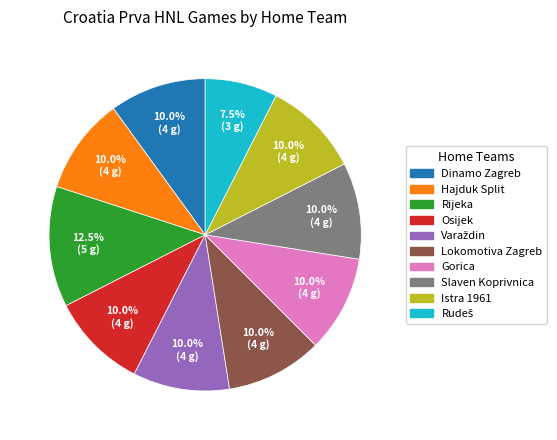

How many segments does this pie chart have?

10